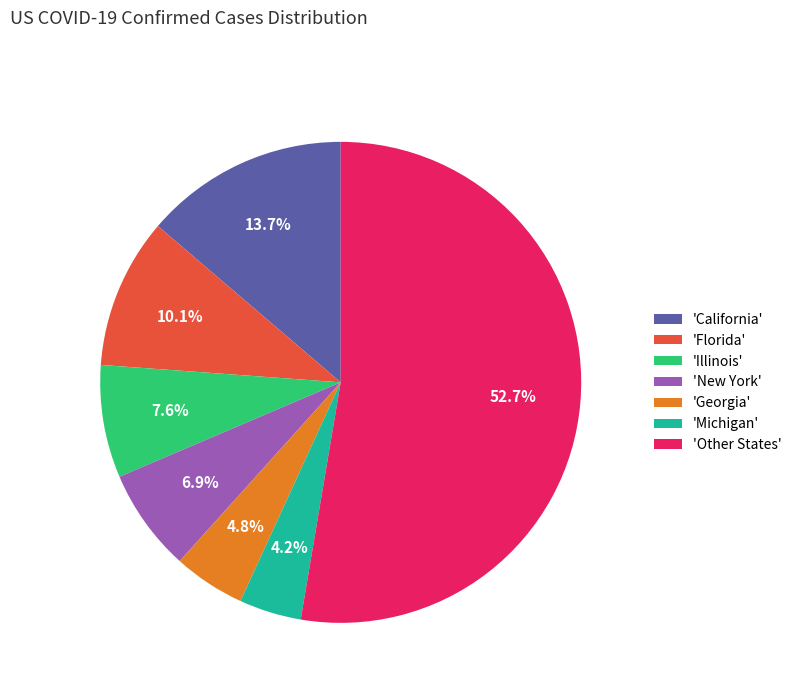

Does any single category account for the majority?

Yes